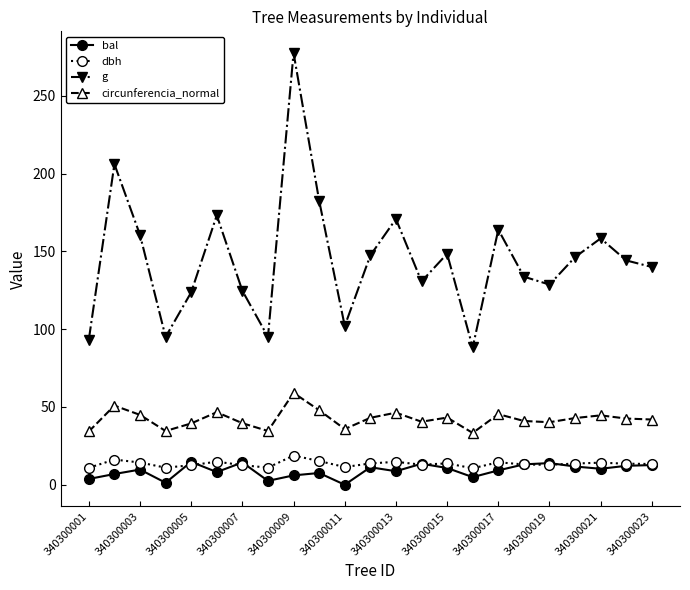

True or false: dbh and circunferencia_normal cross at least once.

False